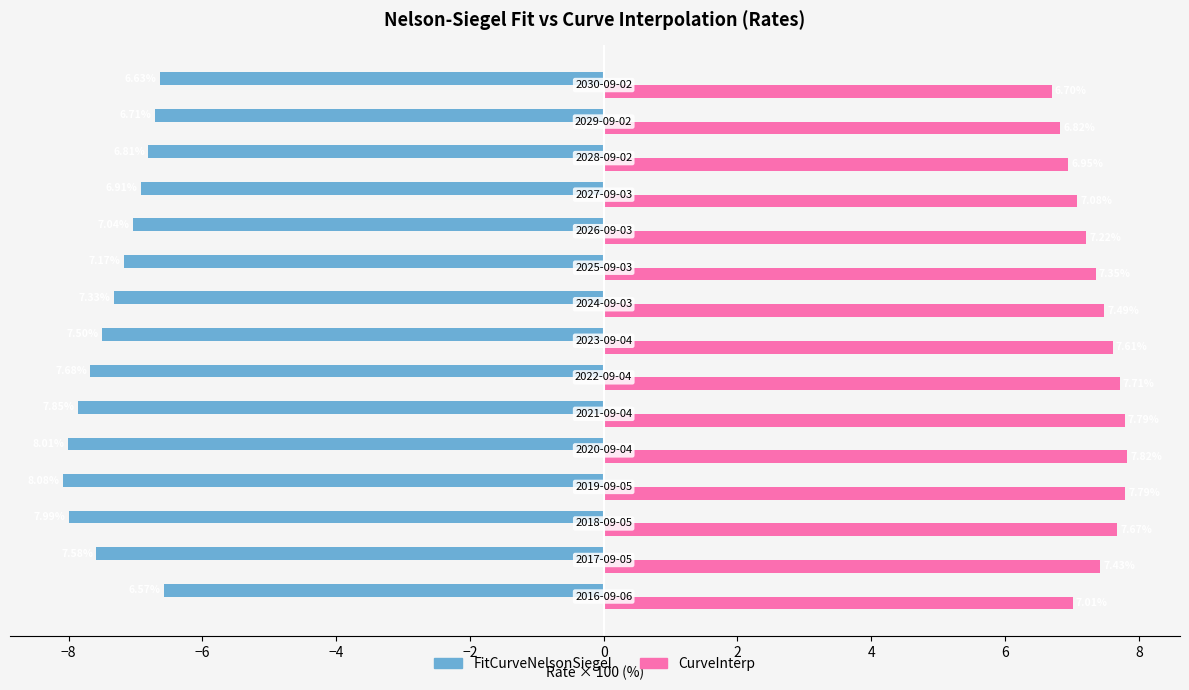

Which series has the largest total across all categories?

CurveInterp